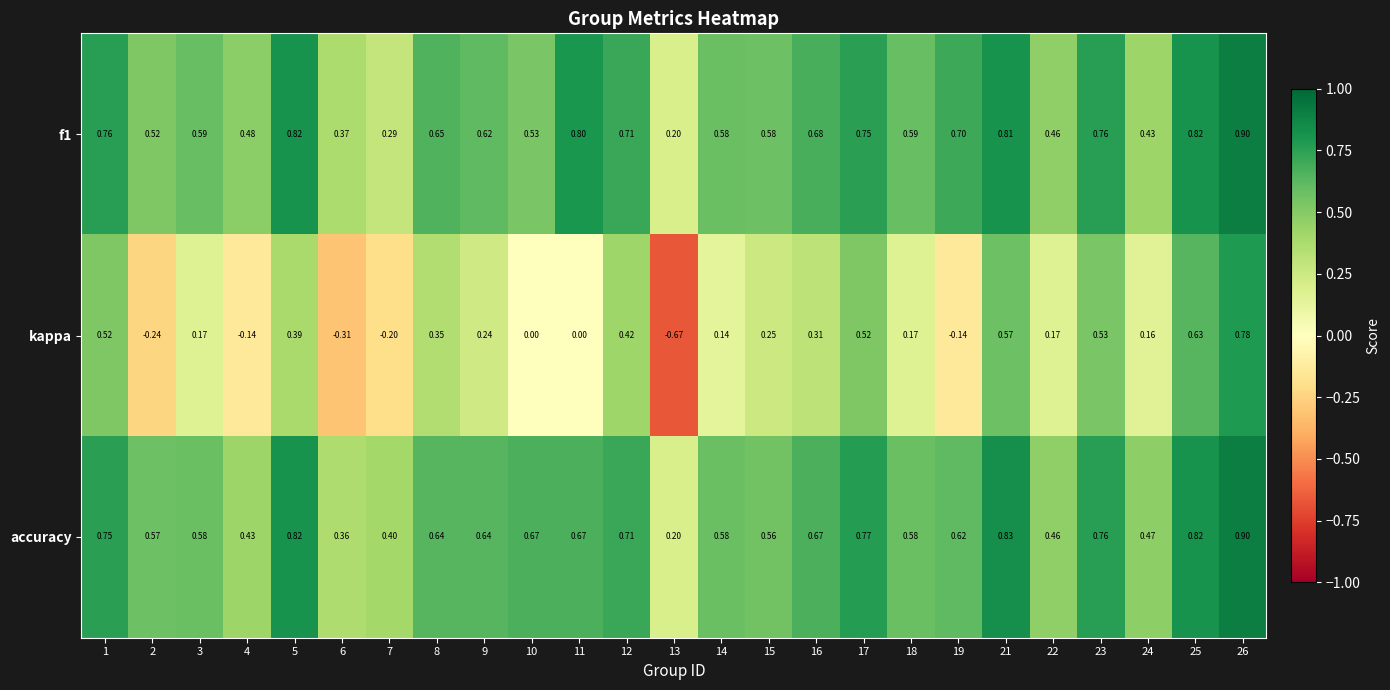

Which series has the largest total across all categories?

accuracy